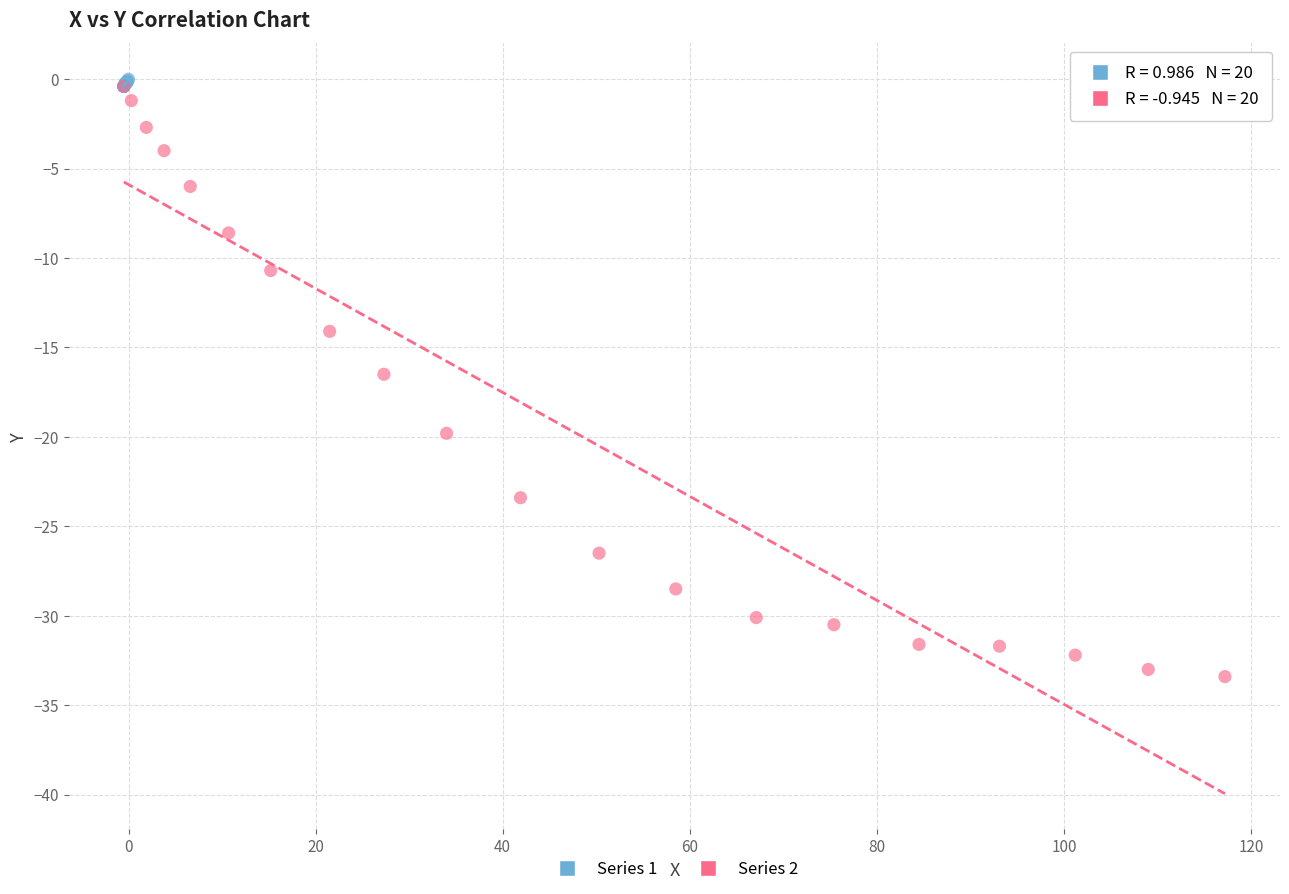

Which series has the widest spread of Y values?

Series 2